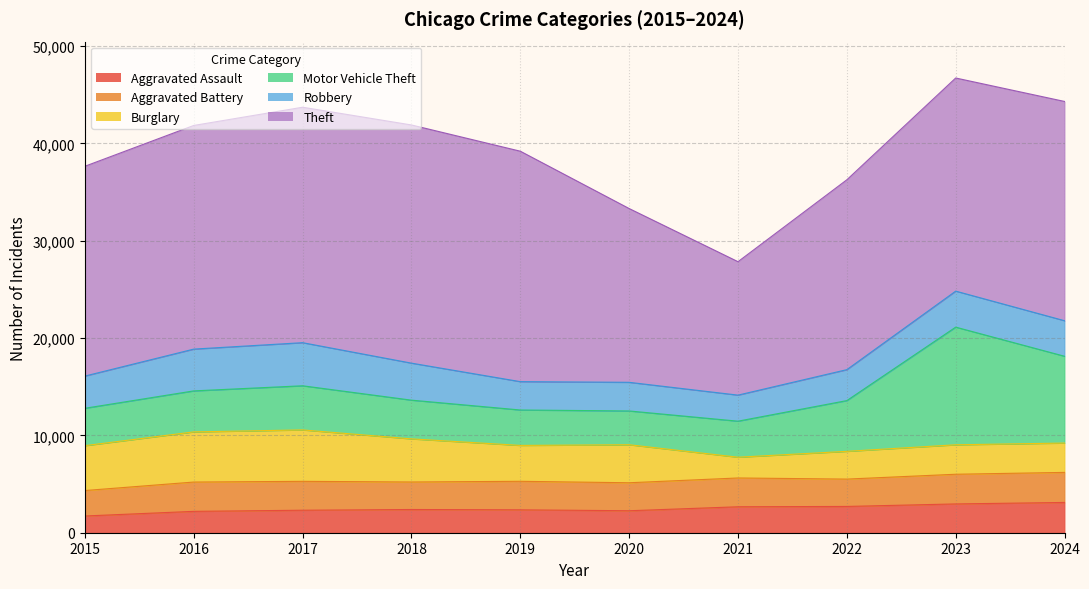

In Burglary, how many points are higher than both neighbors (excluding endpoints)?

3